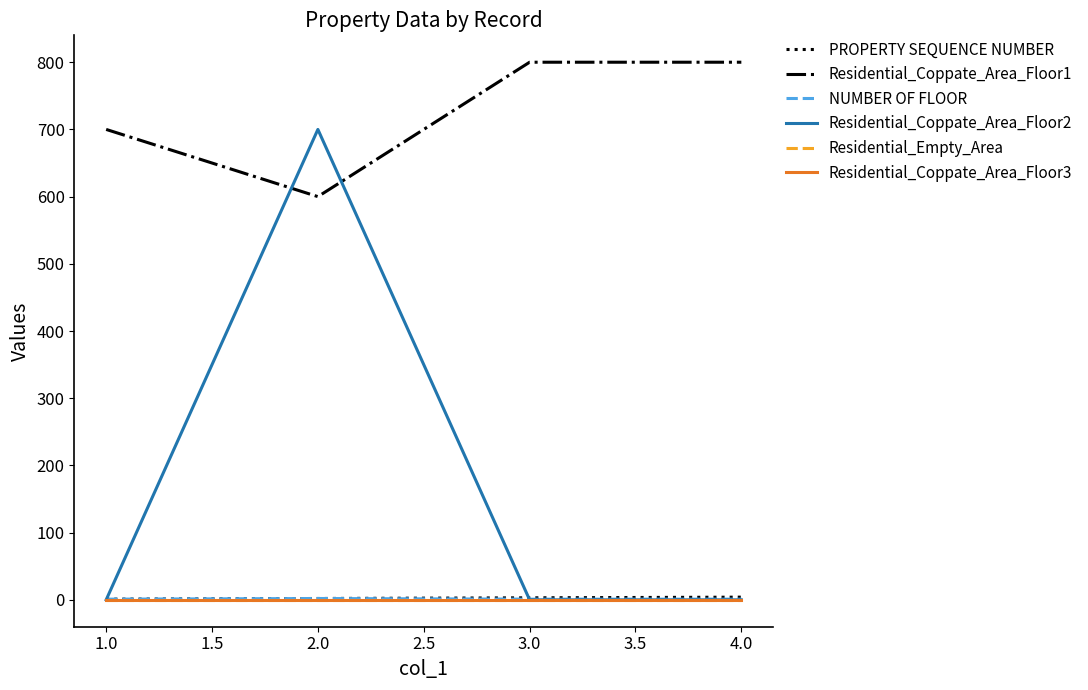

What are all the series names shown in the legend?

PROPERTY SEQUENCE NUMBER, Residential_Coppate_Area_Floor1, NUMBER OF FLOOR, Residential_Coppate_Area_Floor2, Residential_Empty_Area, Residential_Coppate_Area_Floor3